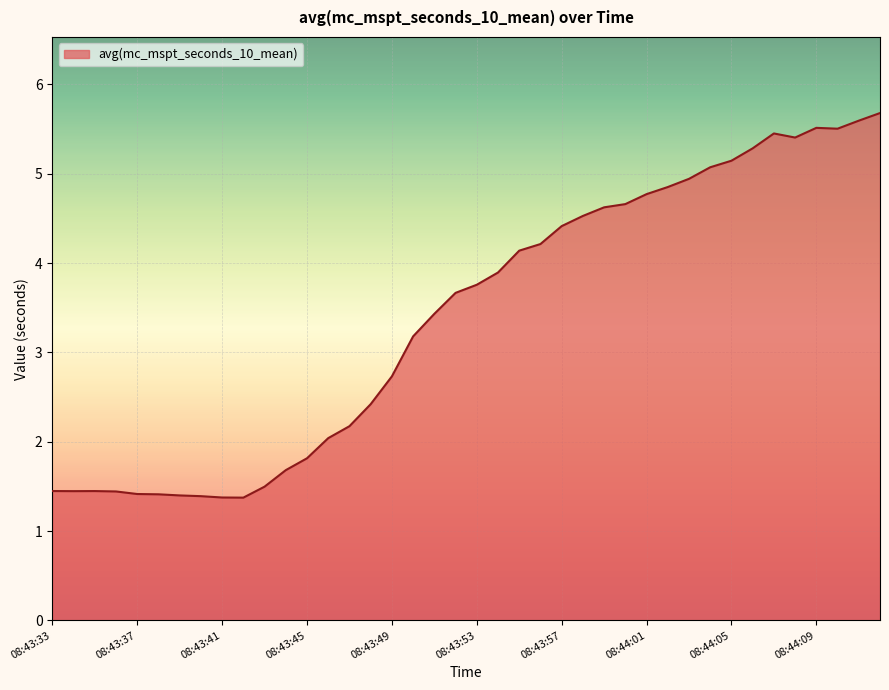

What is the difference between the maximum and minimum values?

4.3